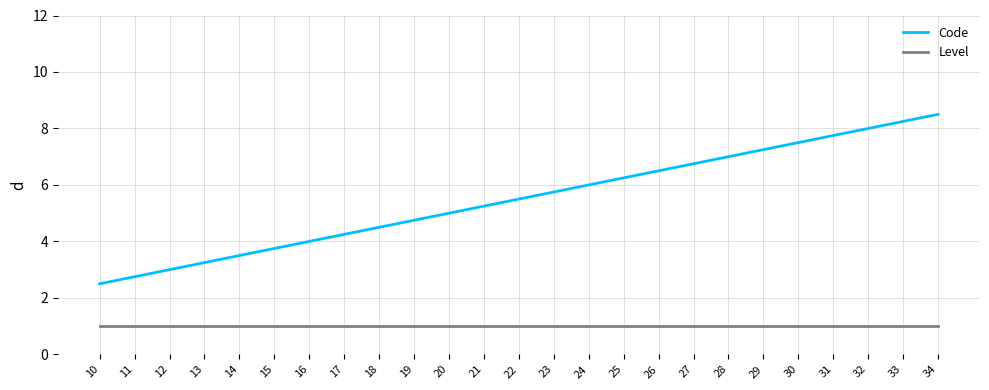

True or false: Code and Level intersect in this chart.

False